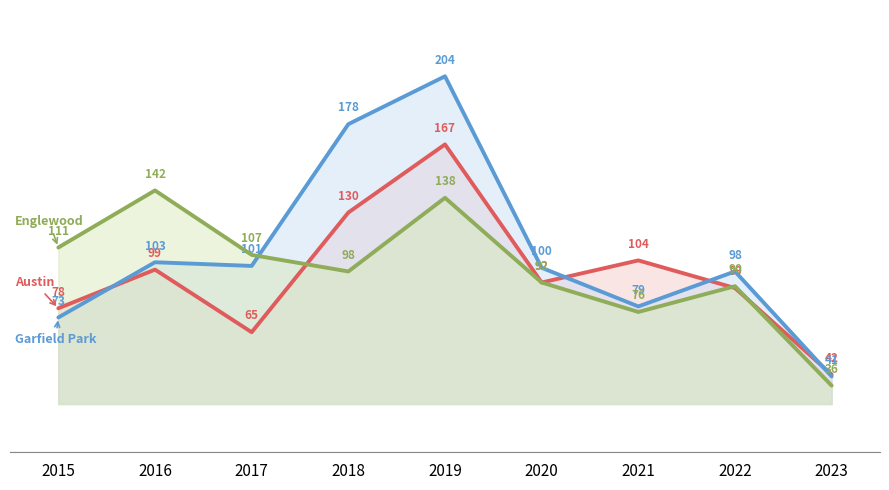

Where is the first local minimum for Garfield Park?

2017